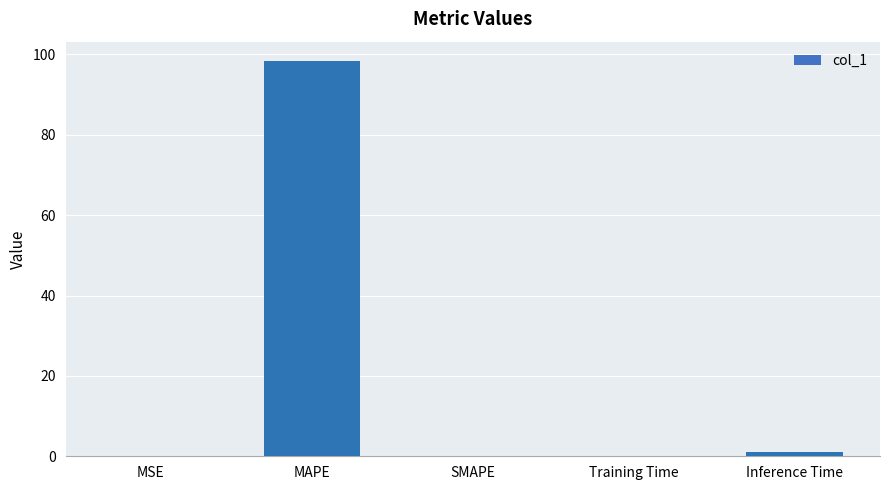

What is the difference between the values at MSE and MAPE?

98.3